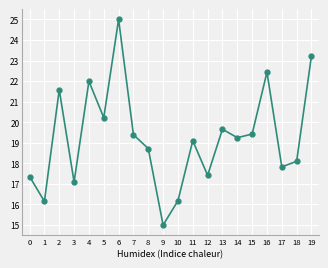

Is it true that the value at 15 is 19.4?

True